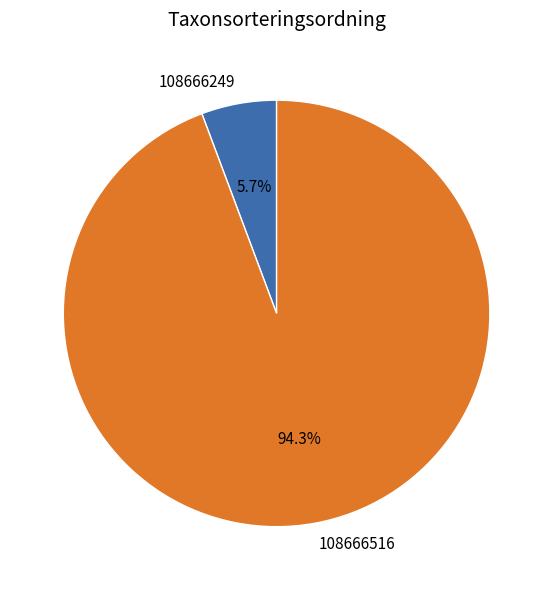

Is it true that 108666516 is 99% of the pie?

False